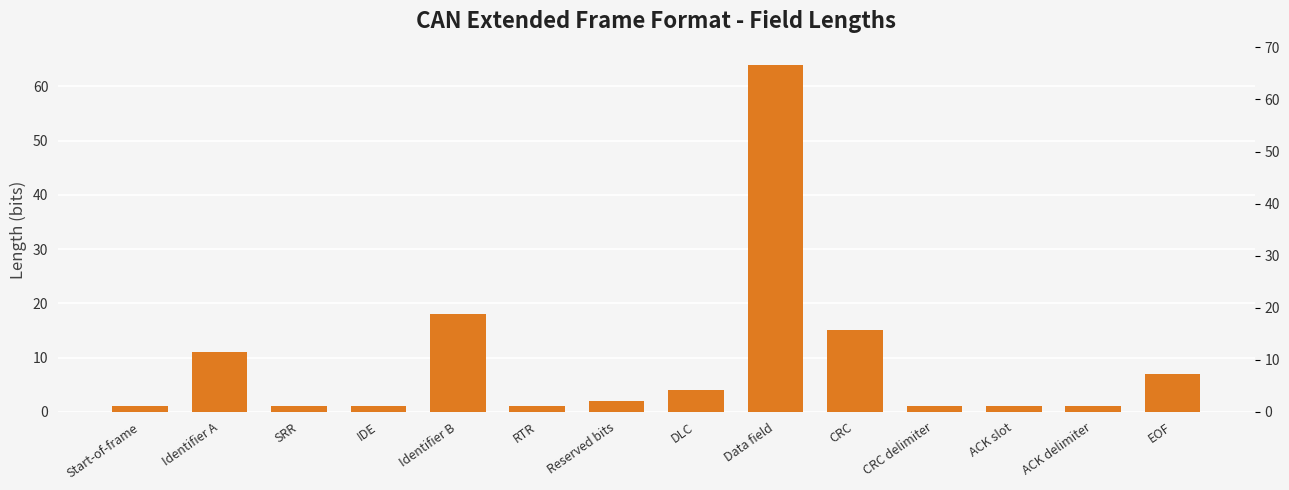

At which label does the data first exceed 2?

Identifier A